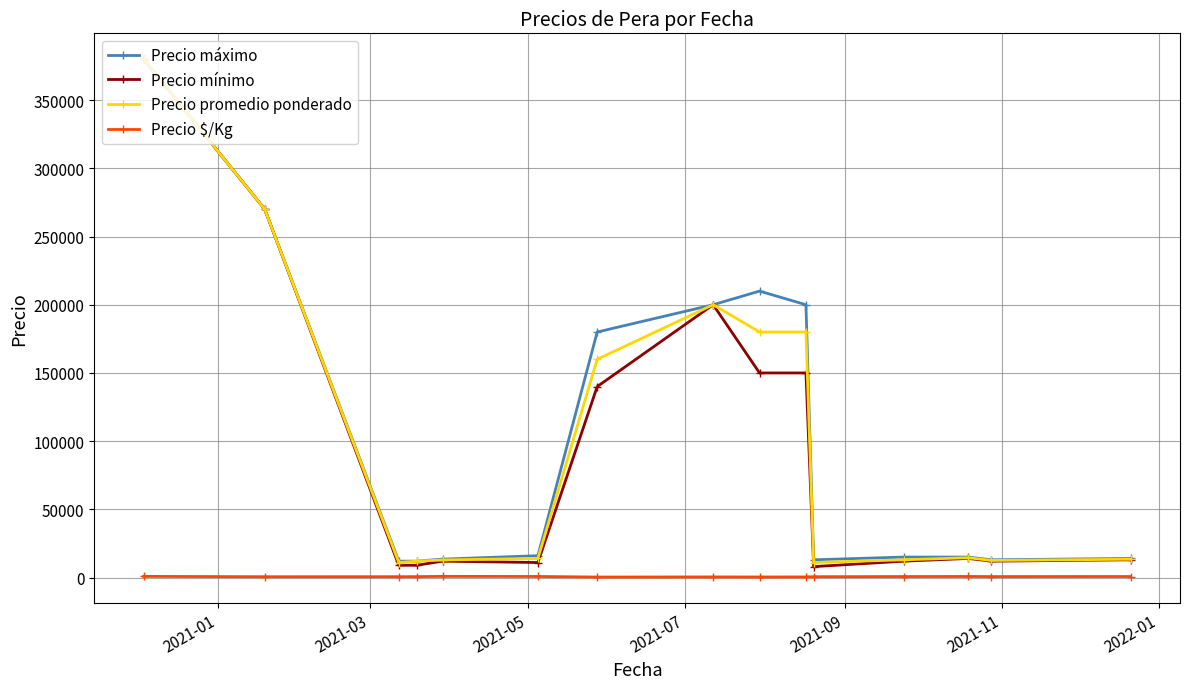

True or false: Precio promedio ponderado has more than 0 points higher than both neighbors.

True